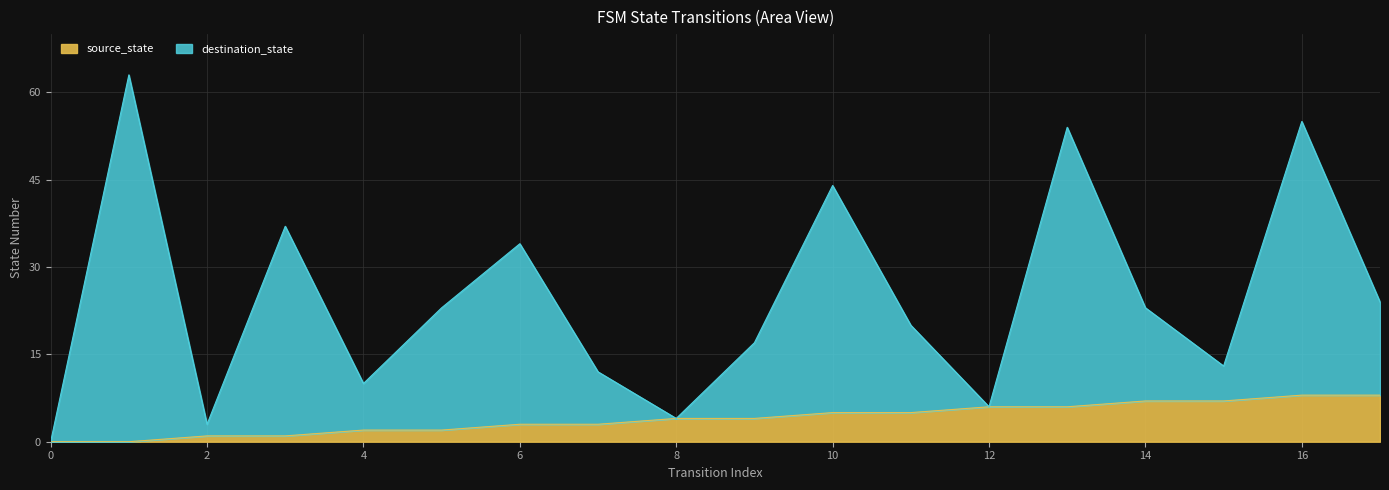

At how many categories does at least one series exceed 43?

4